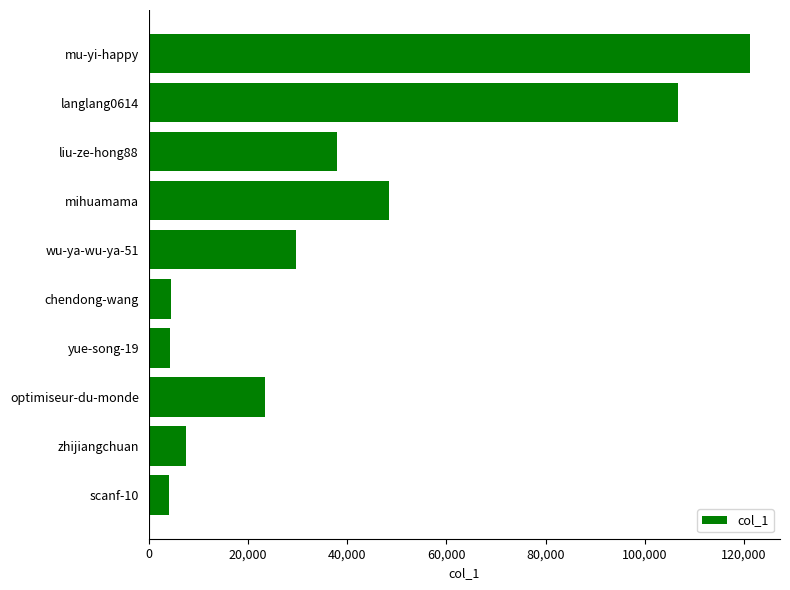

At which label is the value closest to 62681?

mihuamama